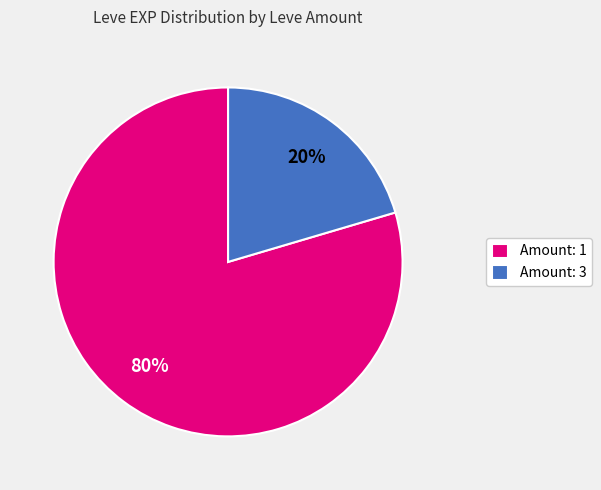

Which has a higher value, Amount: 1 or Amount: 3?

Amount: 1